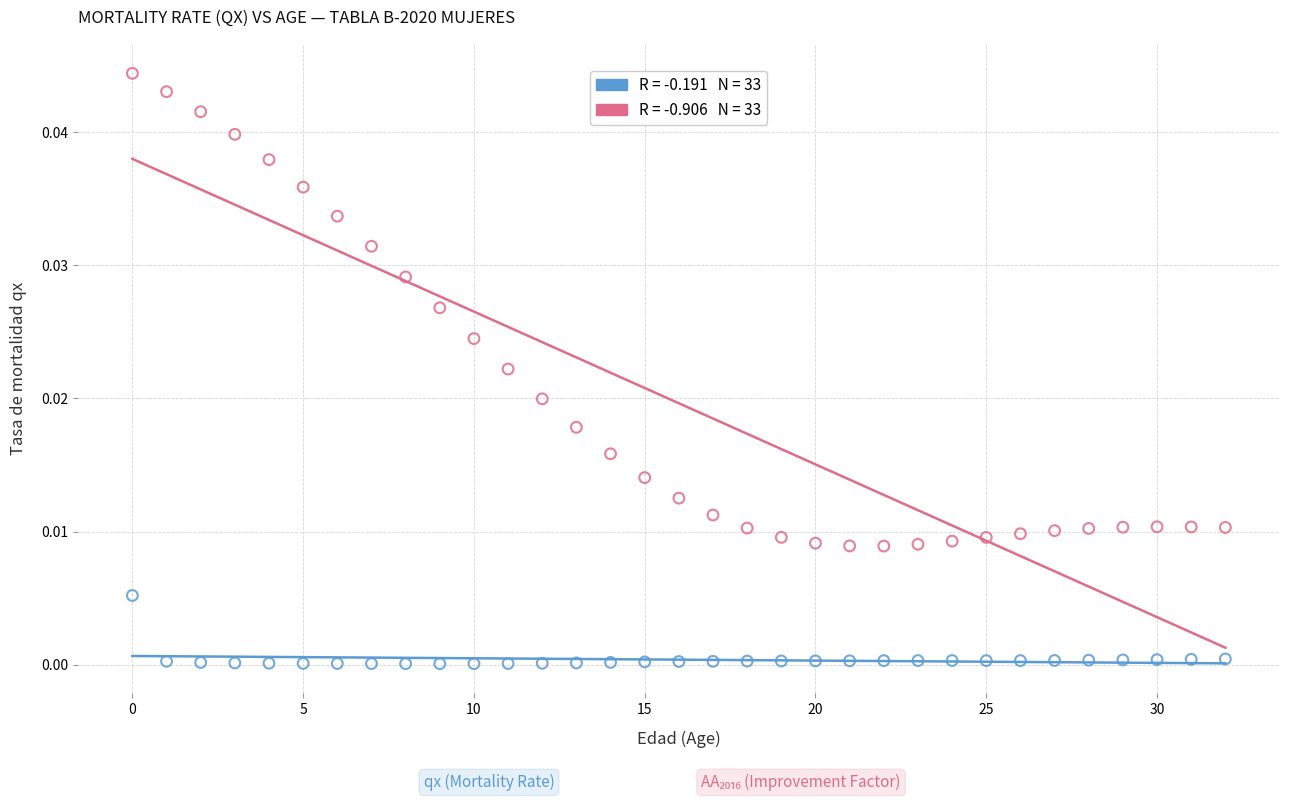

Count the number of points in this scatter plot.

66